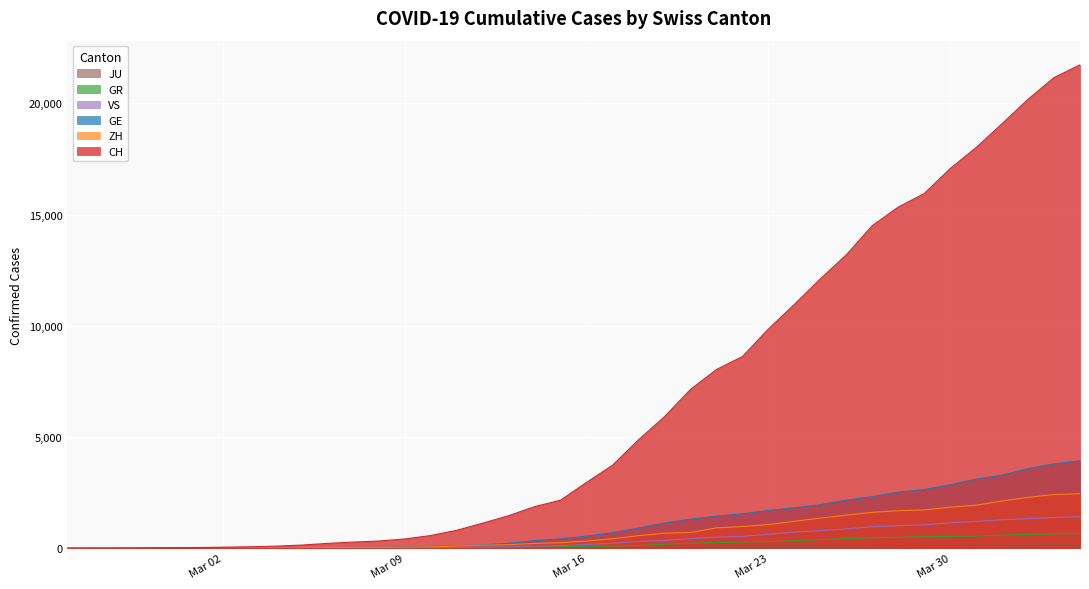

What is the highest value of the ZH series?

2450